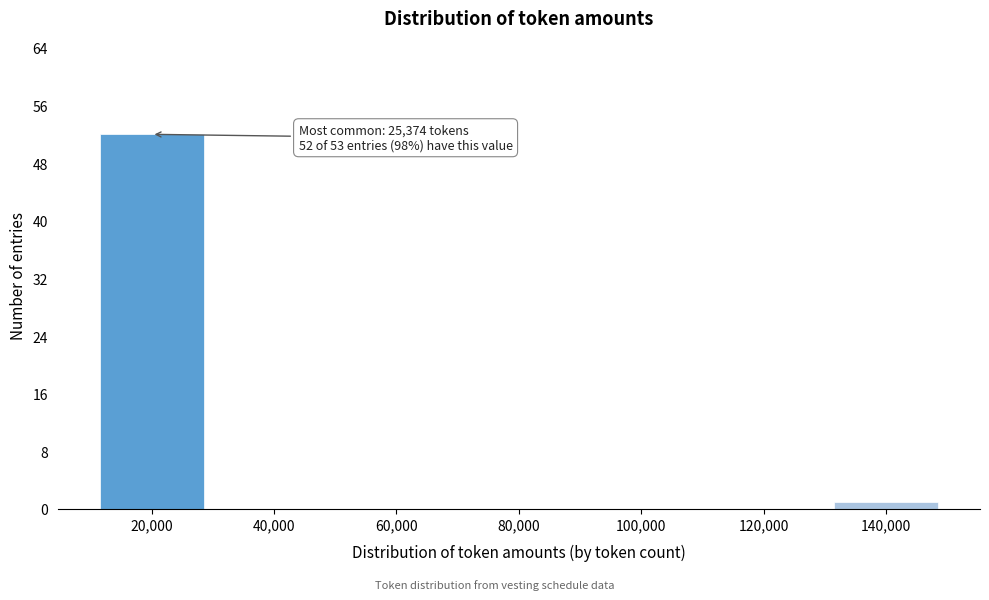

Reading left to right, extract all data points from this chart.

20,000=52	40,000=0	60,000=0	80,000=0	100,000=0	120,000=0	140,000=1